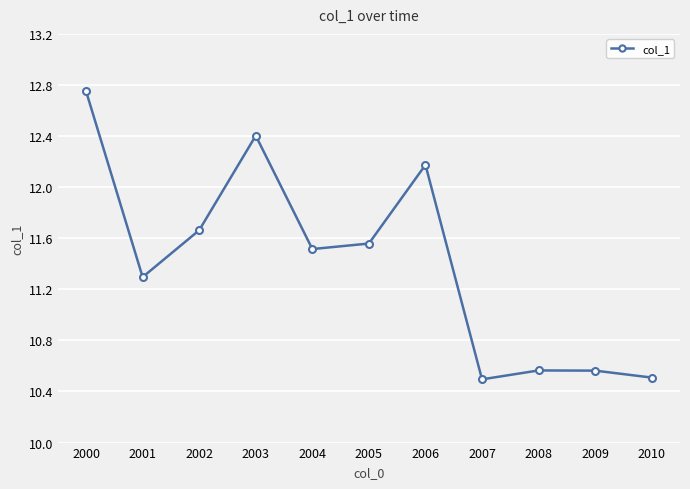

How many data points are less than 11?

4